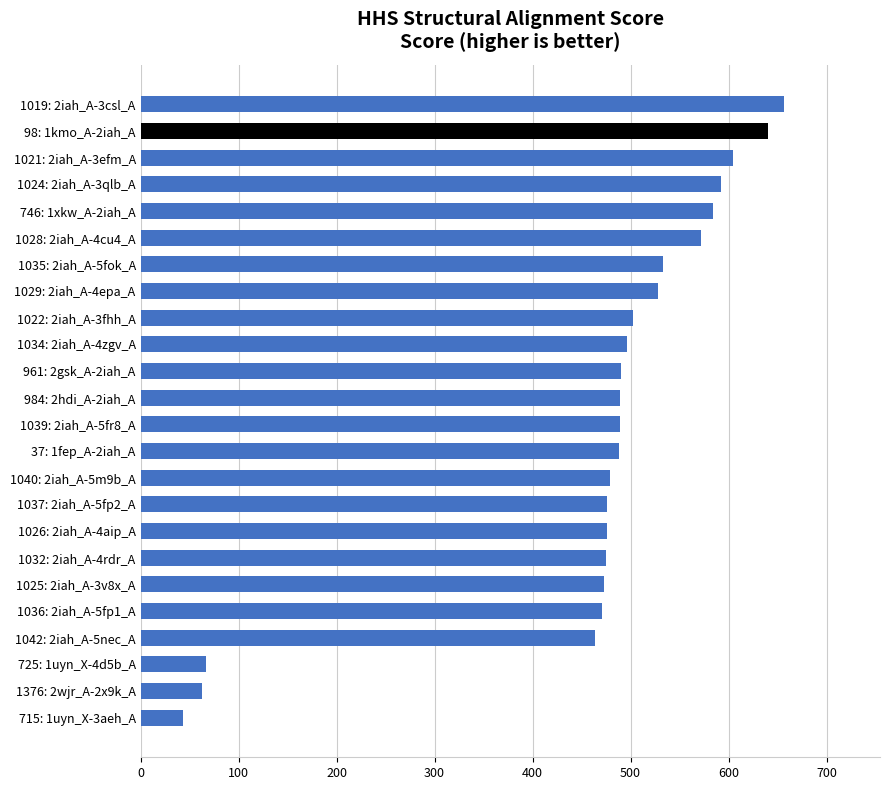

What is the label of the 22nd bar from the bottom?

1021: 2iah_A-3efm_A